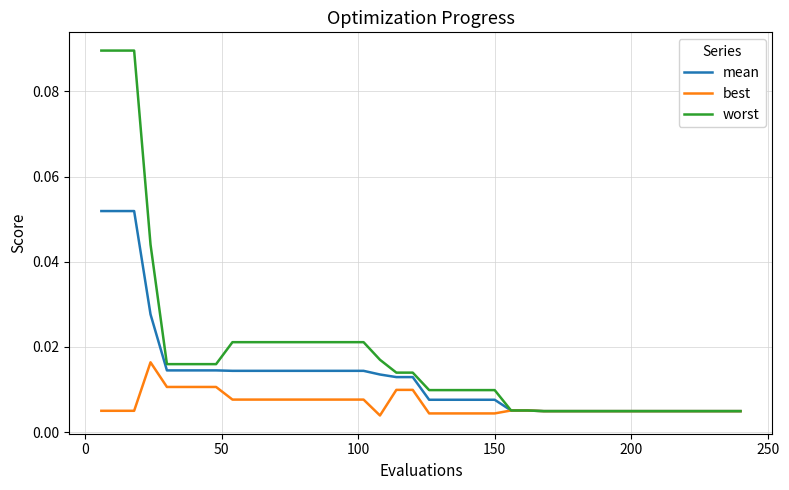

Rank the series by their average value, from highest to lowest.

worst, mean, best